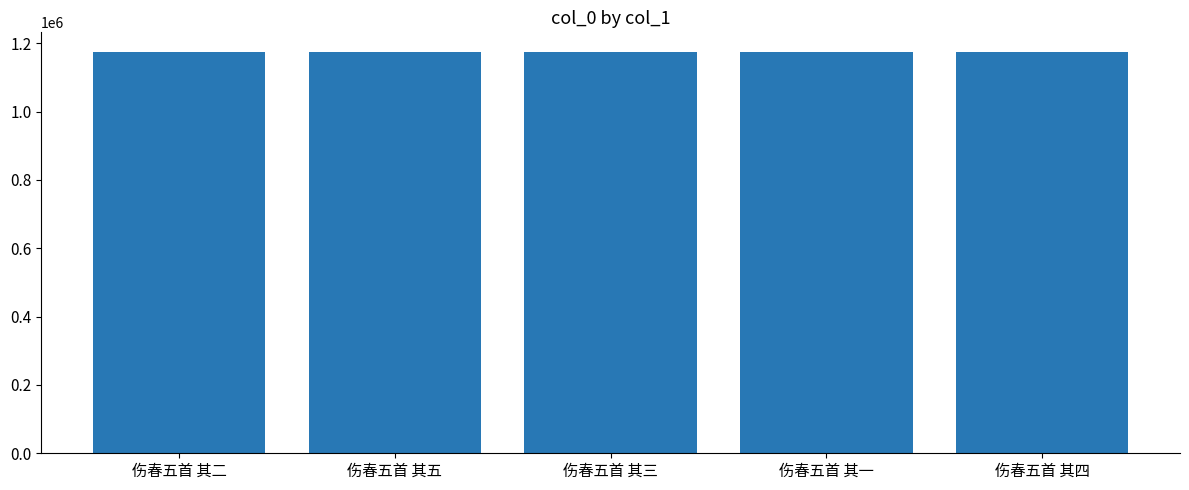

What position from the right is 伤春五首 其二?

5